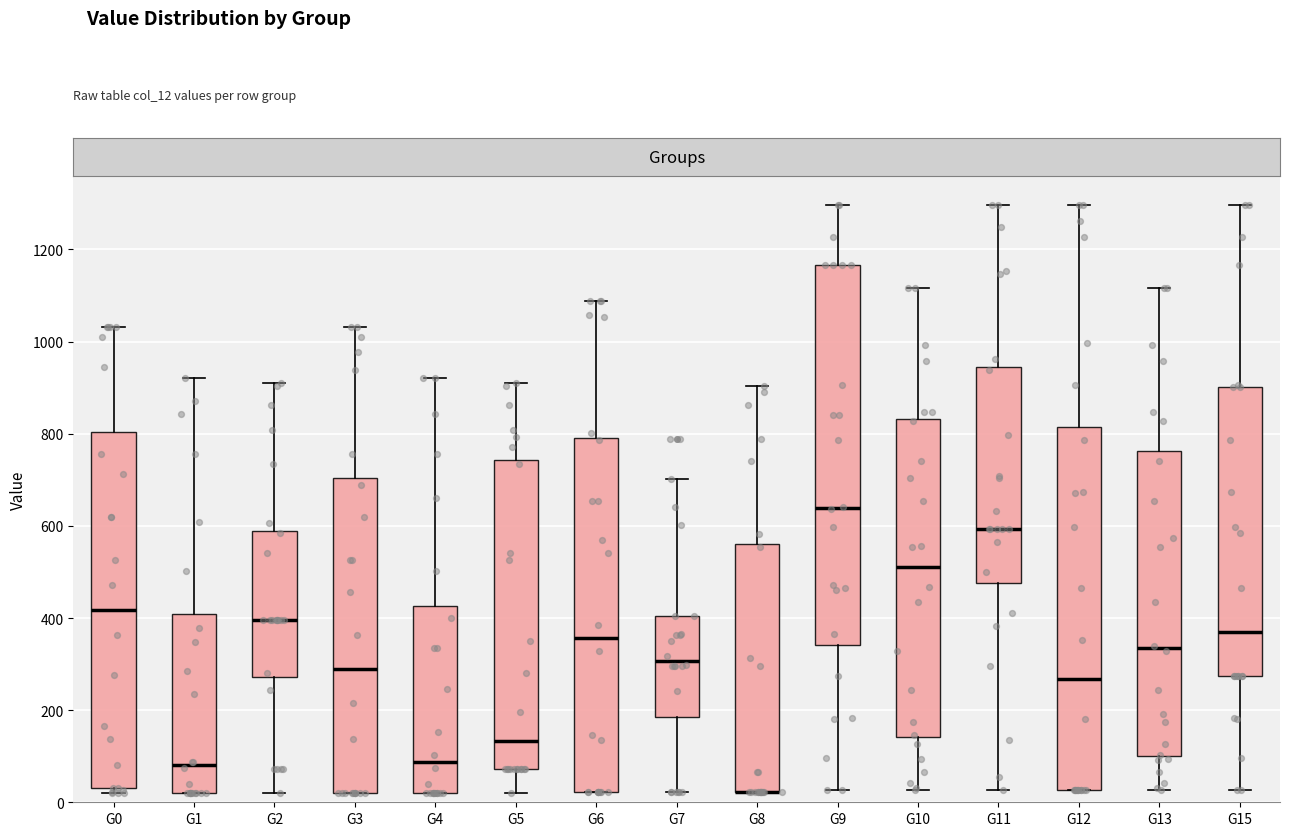

Where is the upper edge of the box for G12 on the y-axis? The values are not printed on the chart, so give them approximately, as read against the axis.

820